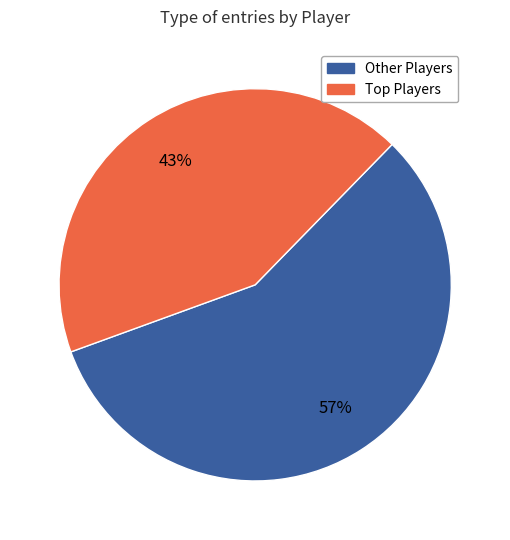

Does any single category account for the majority?

Yes